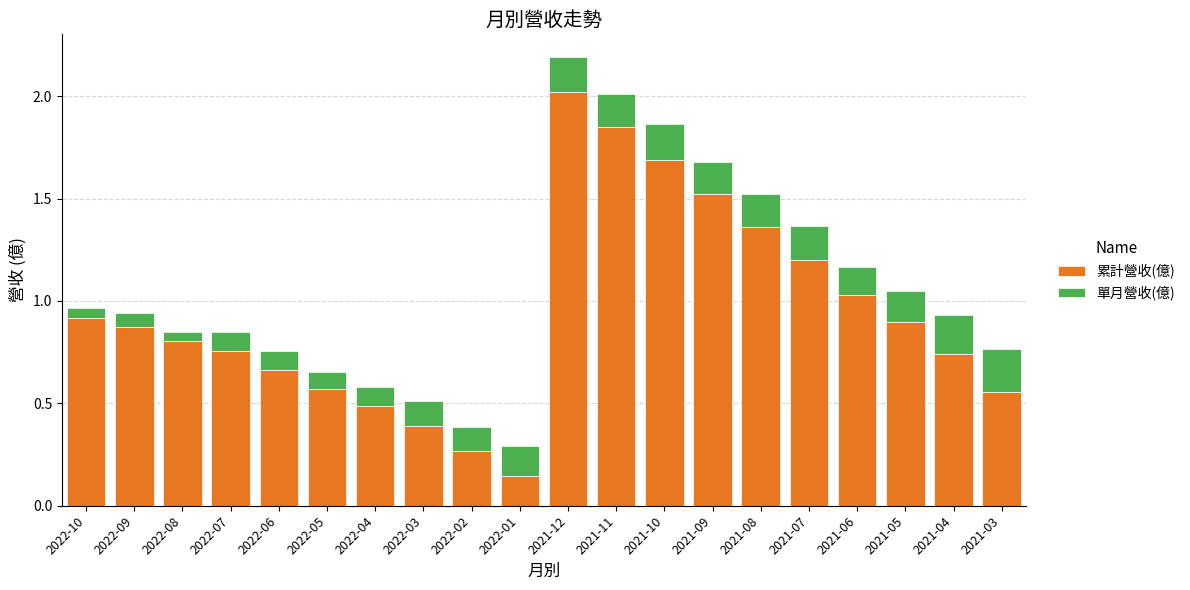

The value of 累計營收(億) at 2022-01 is 0.1. True or false?

True